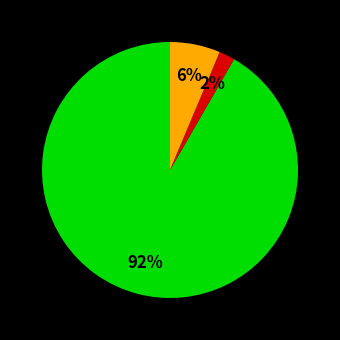

To the nearest percent, what is the average slice percentage?

33%